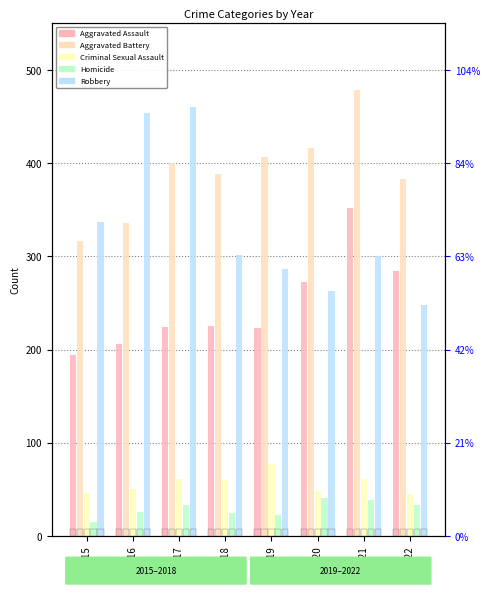

Rank the categories by Criminal Sexual Assault value from highest to lowest.

2019, 2017, 2021, 2018, 2016, 2020, 2015, 2022